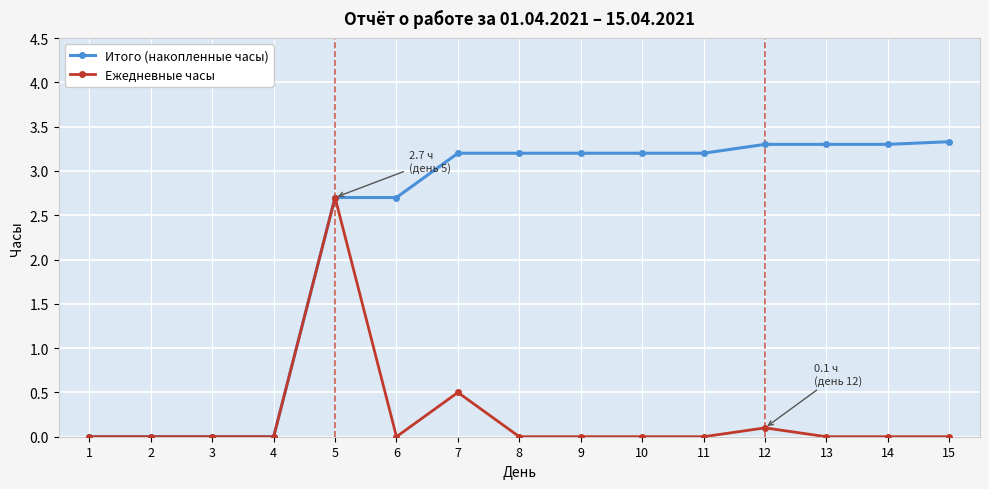

What are all the series names shown in the legend?

Итого (накопленные часы), Ежедневные часы